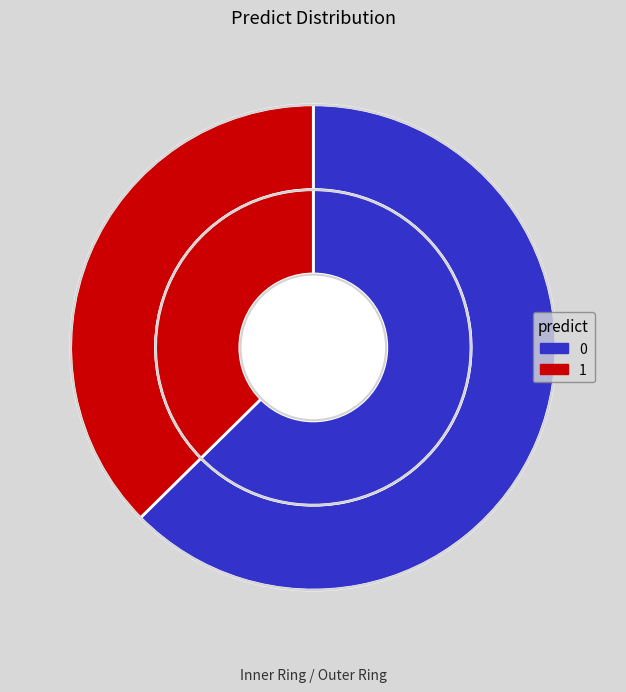

The 1 slice represents 37% of the pie. True or false?

True